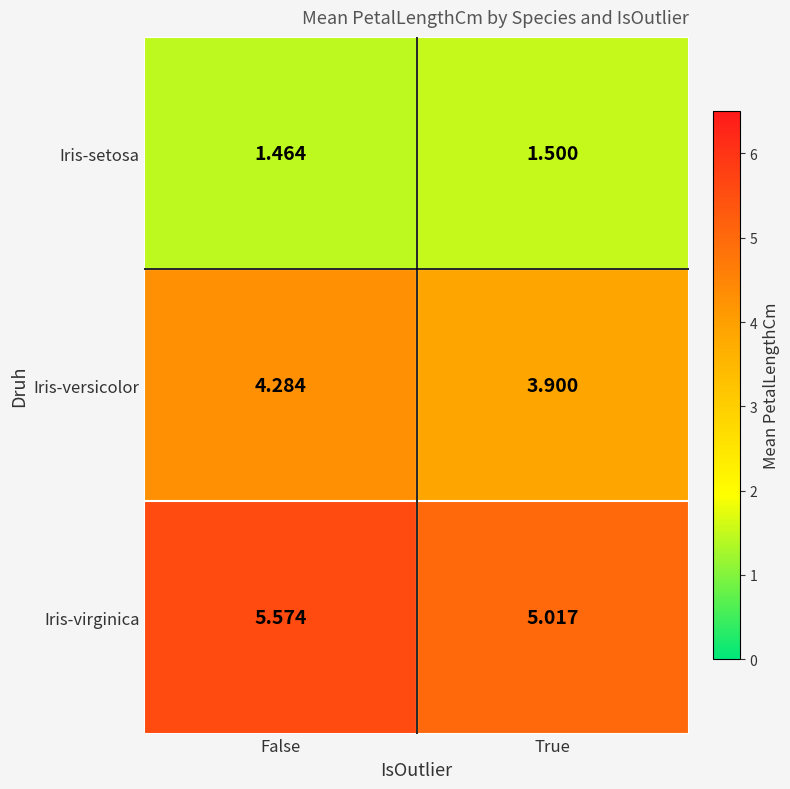

Which series has the widest spread of values?

Iris-virginica